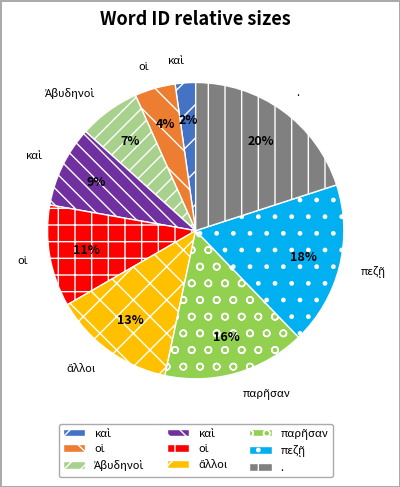

How many slices are in this pie chart?

9